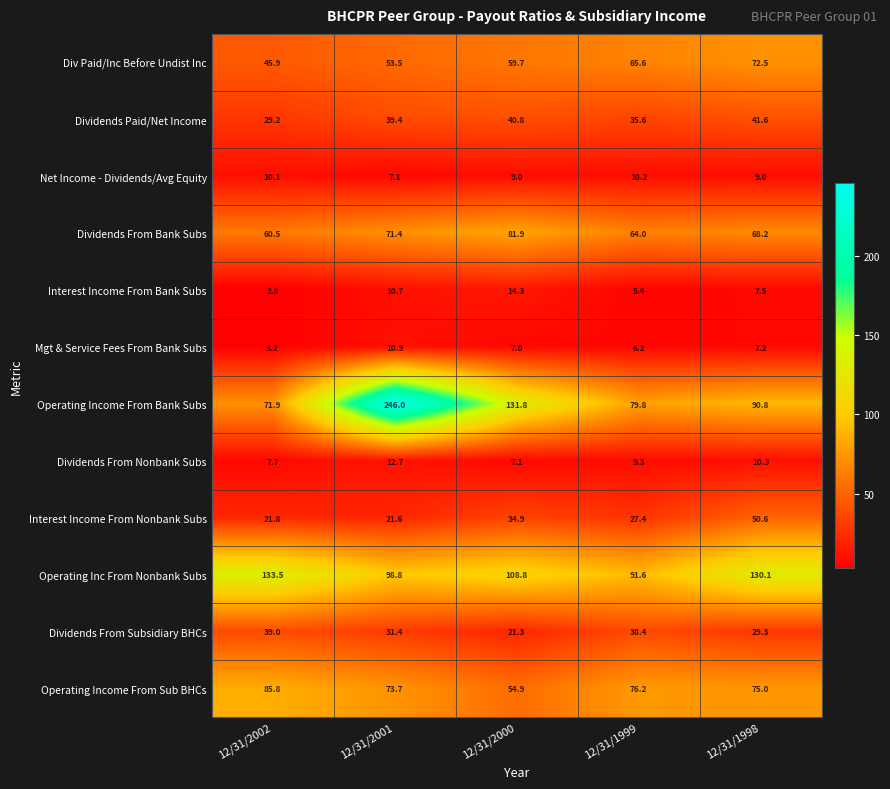

What is the difference between the second highest and second lowest values in the Net Income - Dividends/Avg Equity series?

1.1